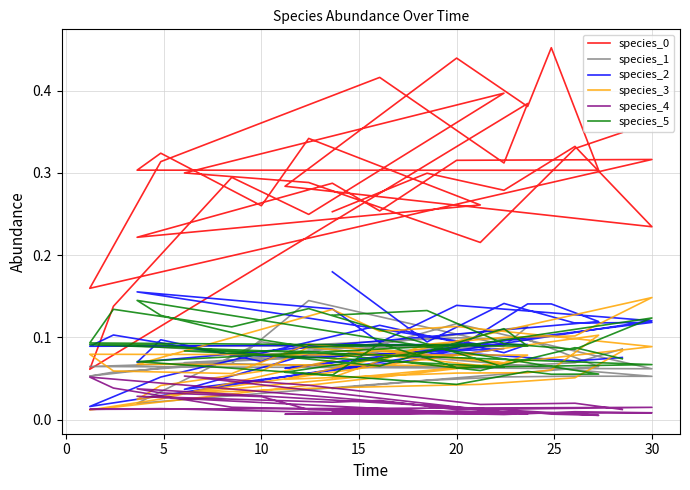

True or false: species_2 has a value of 0.2 at 35.

False